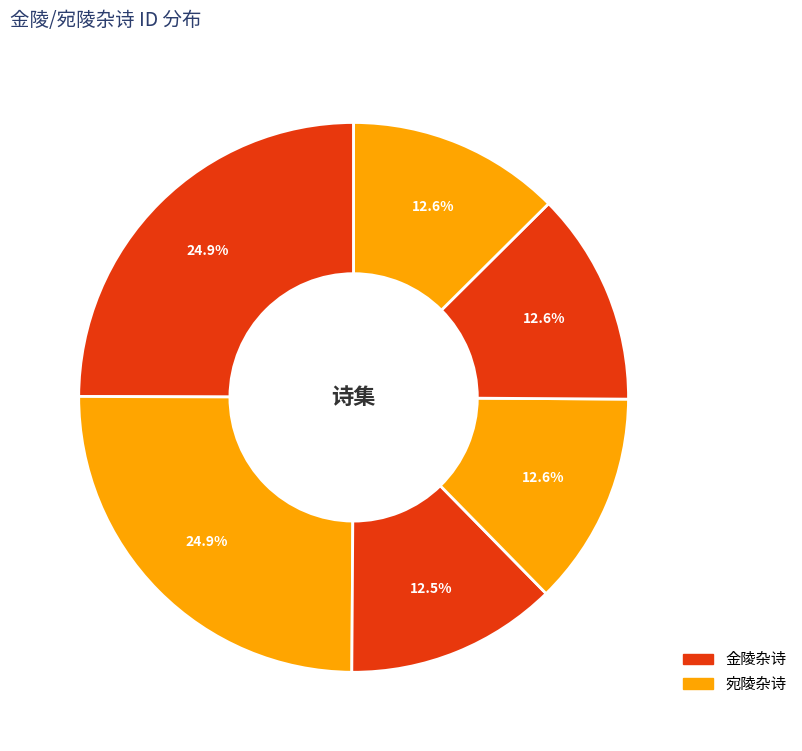

Count the number of slices in the pie.

6